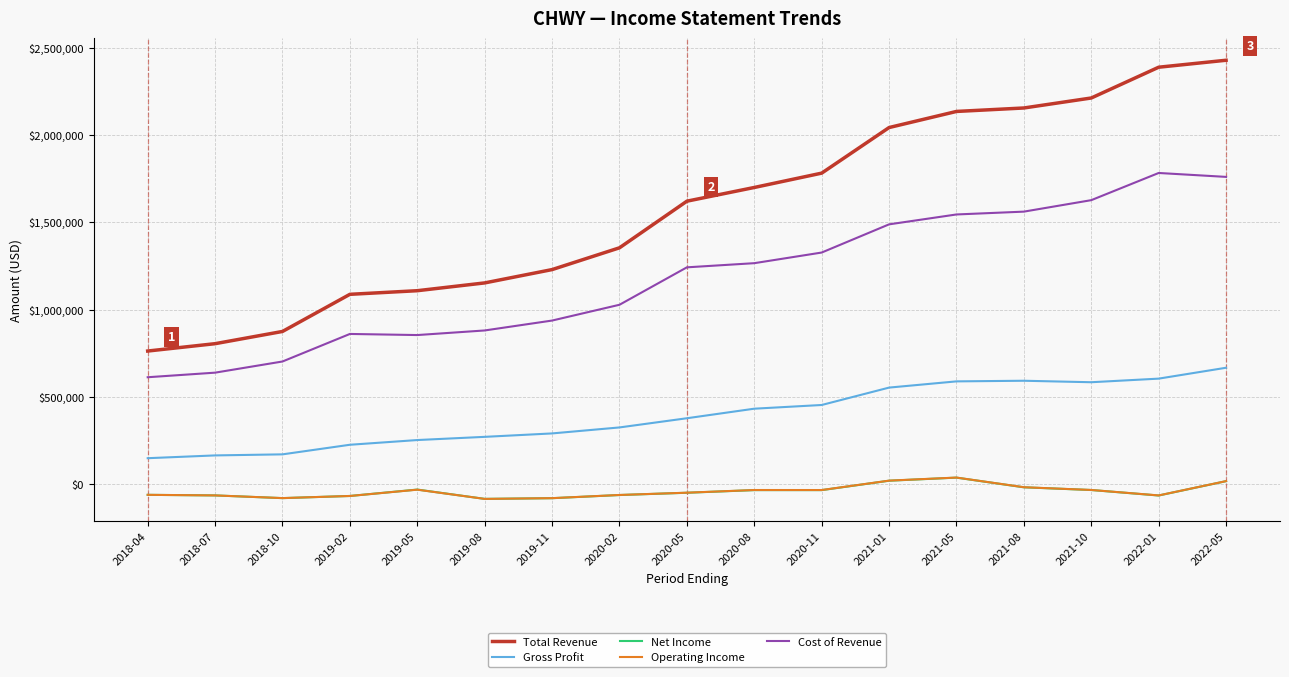

Which series has the widest spread of values?

Total Revenue